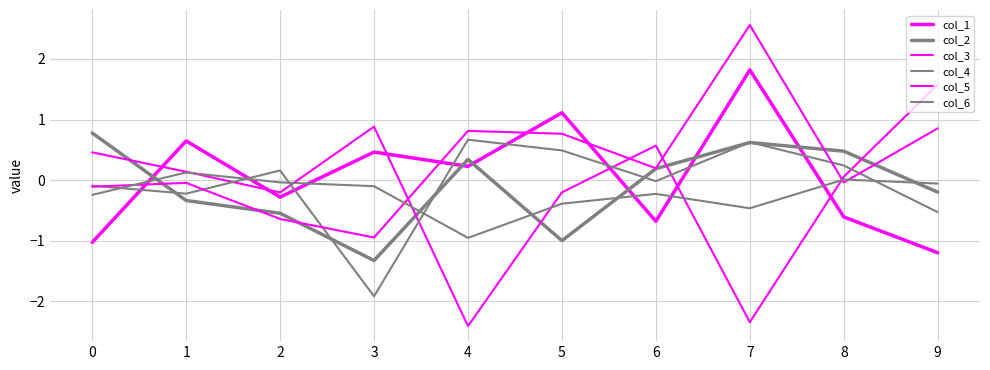

What is the minimum value for col_1?

-1.2